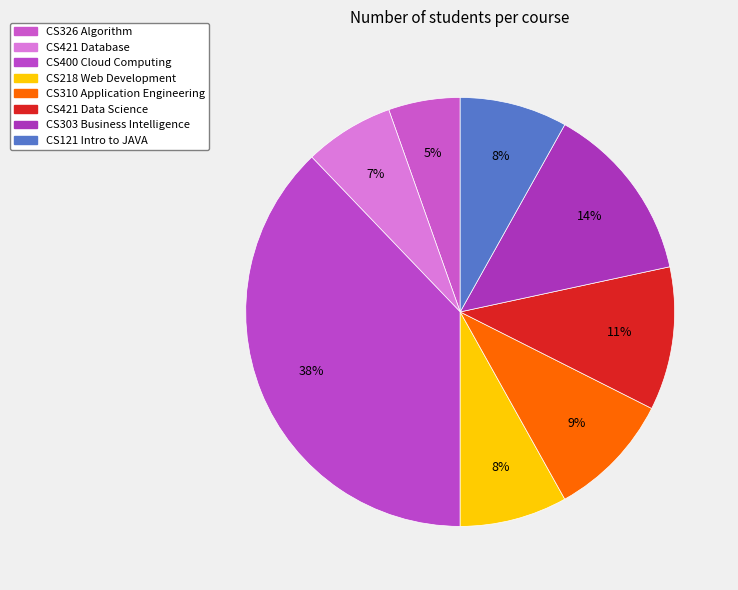

To the nearest percent, what is the difference between the CS310 Application Engineering and CS121 Intro to JAVA slice percentages?

1%